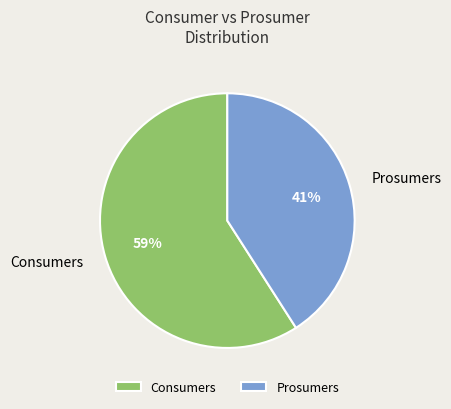

The Consumers slice represents 67% of the pie. True or false?

False